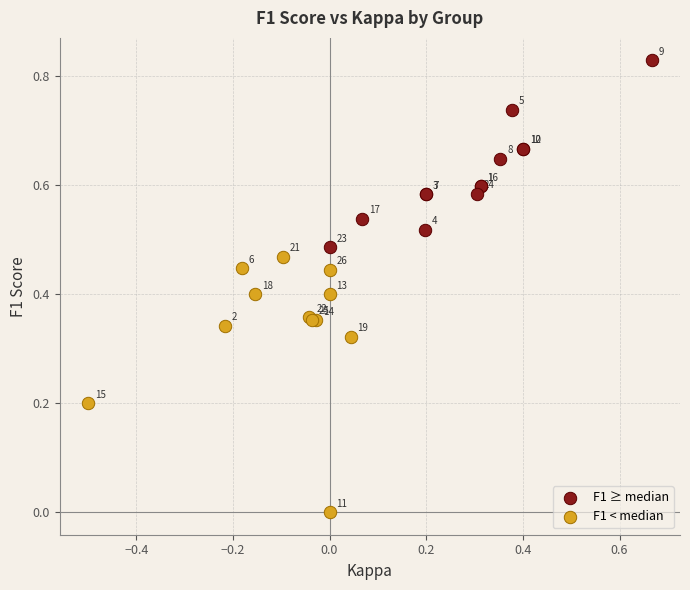

Which series contains the highest Y value?

F1 ≥ median